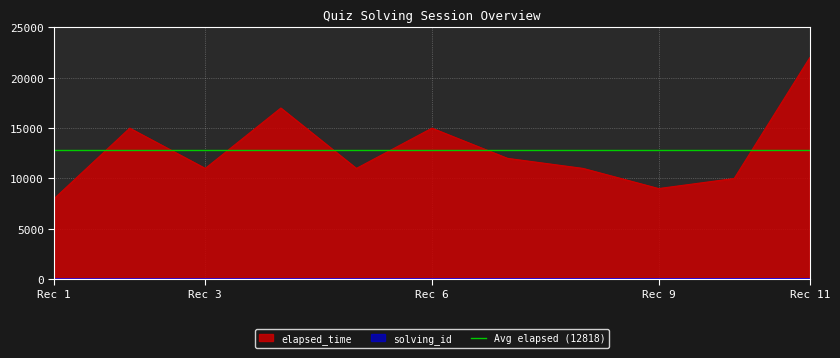

Which series has the largest total across all categories?

elapsed_time